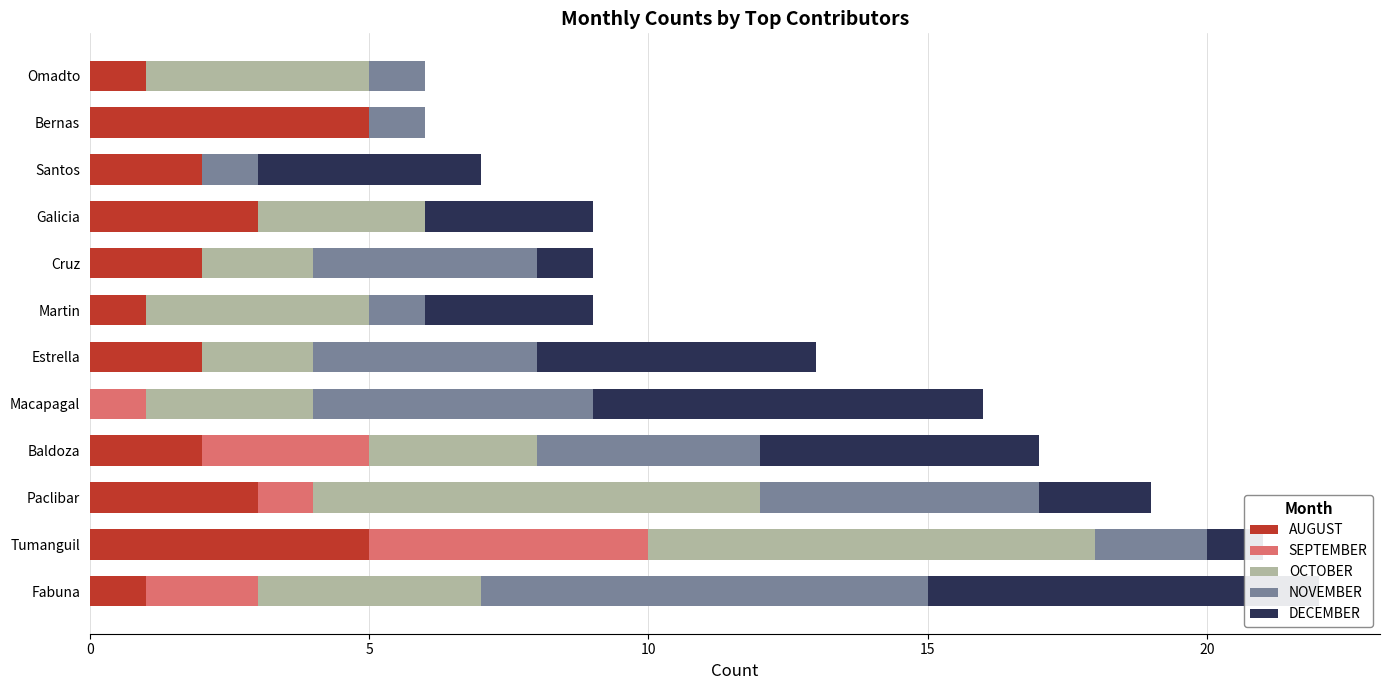

Reading right to left, list all the values displayed in this chart.

AUGUST: 1	5	2	3	2	1	2	0	2	3	5	1
SEPTEMBER: 0	0	0	0	0	0	0	1	3	1	5	2
OCTOBER: 4	0	0	3	2	4	2	3	3	8	8	4
NOVEMBER: 1	1	1	0	4	1	4	5	4	5	2	8
DECEMBER: 0	0	4	3	1	3	5	7	5	2	1	7